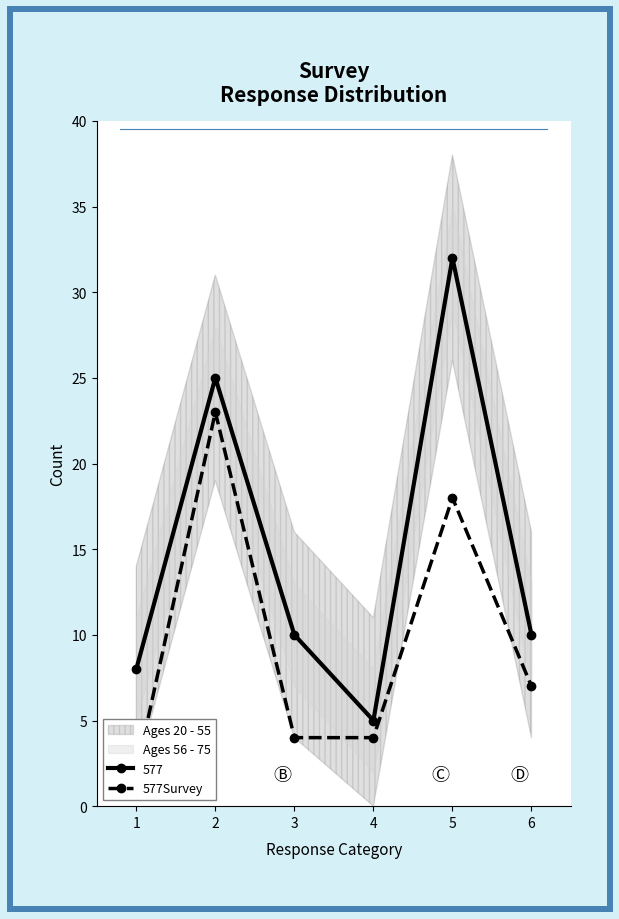

Between 2 and 6, which is larger?

2